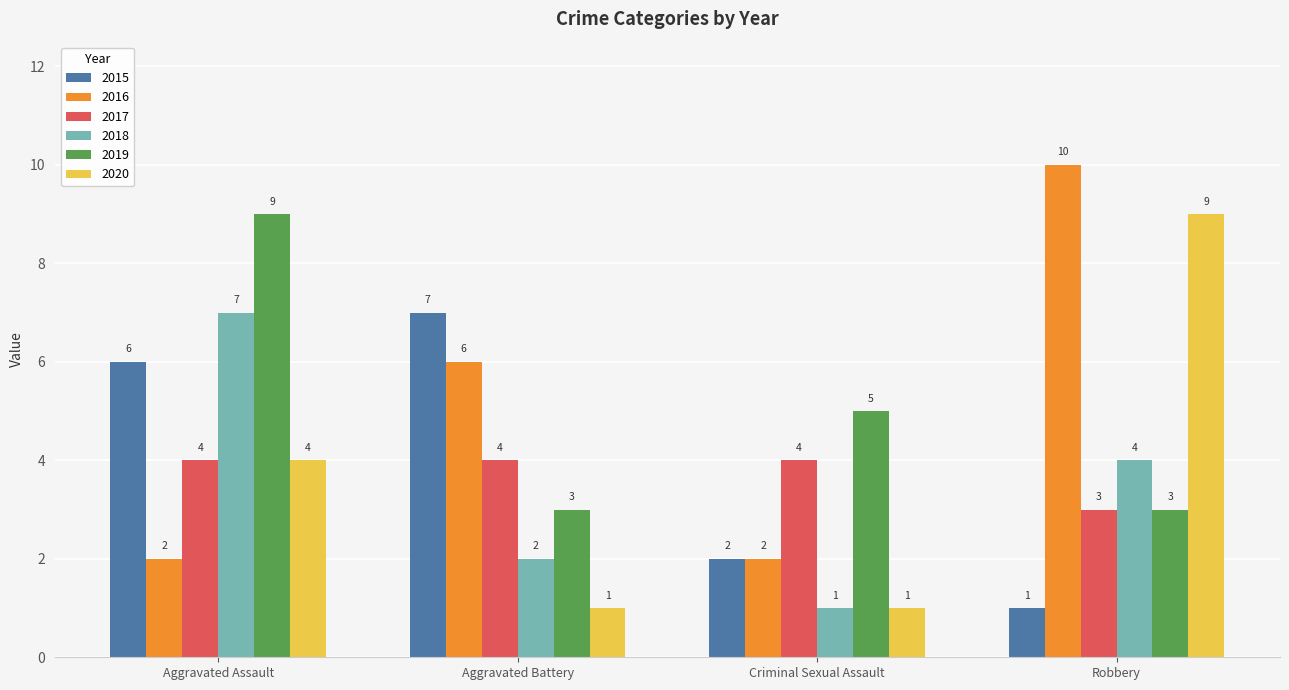

What is the difference between the maximum and minimum values in the 2018 series?

6